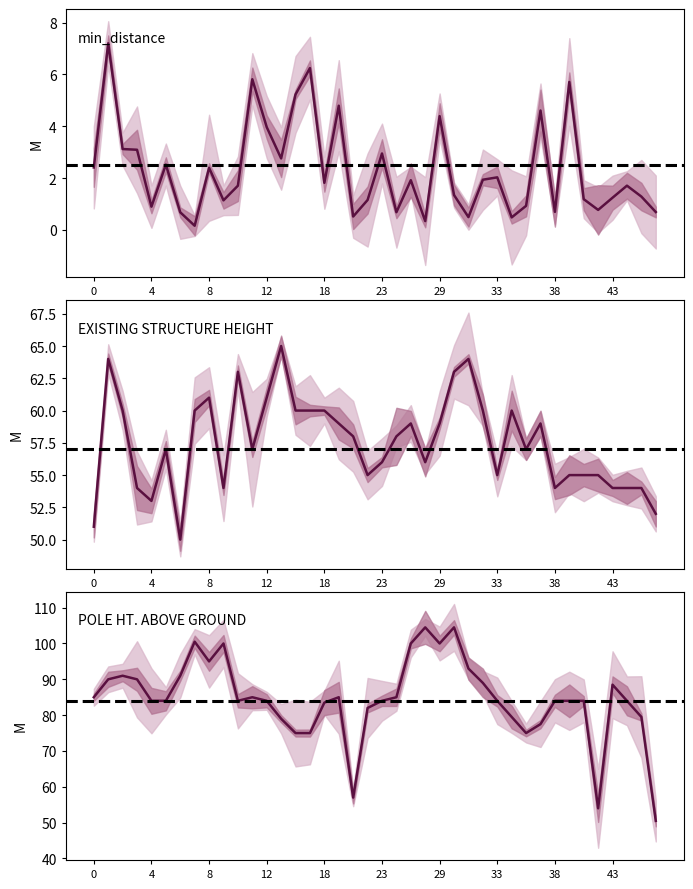

Where is EXISTING STRUCTURE HEIGHT (FT) nearest to the value 57?

5